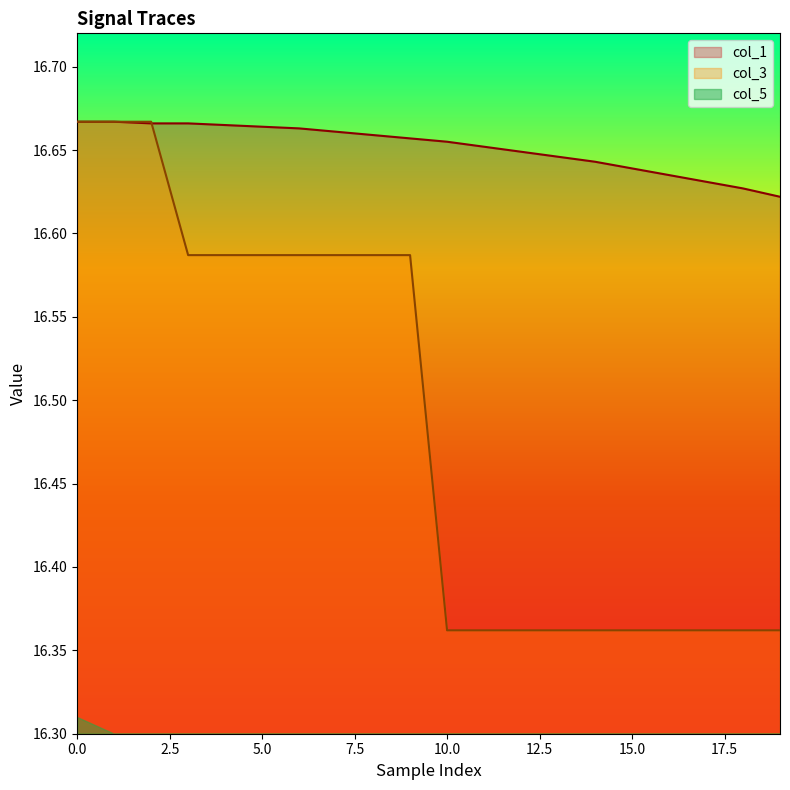

What is the lowest value of the col_1 series?

16.6